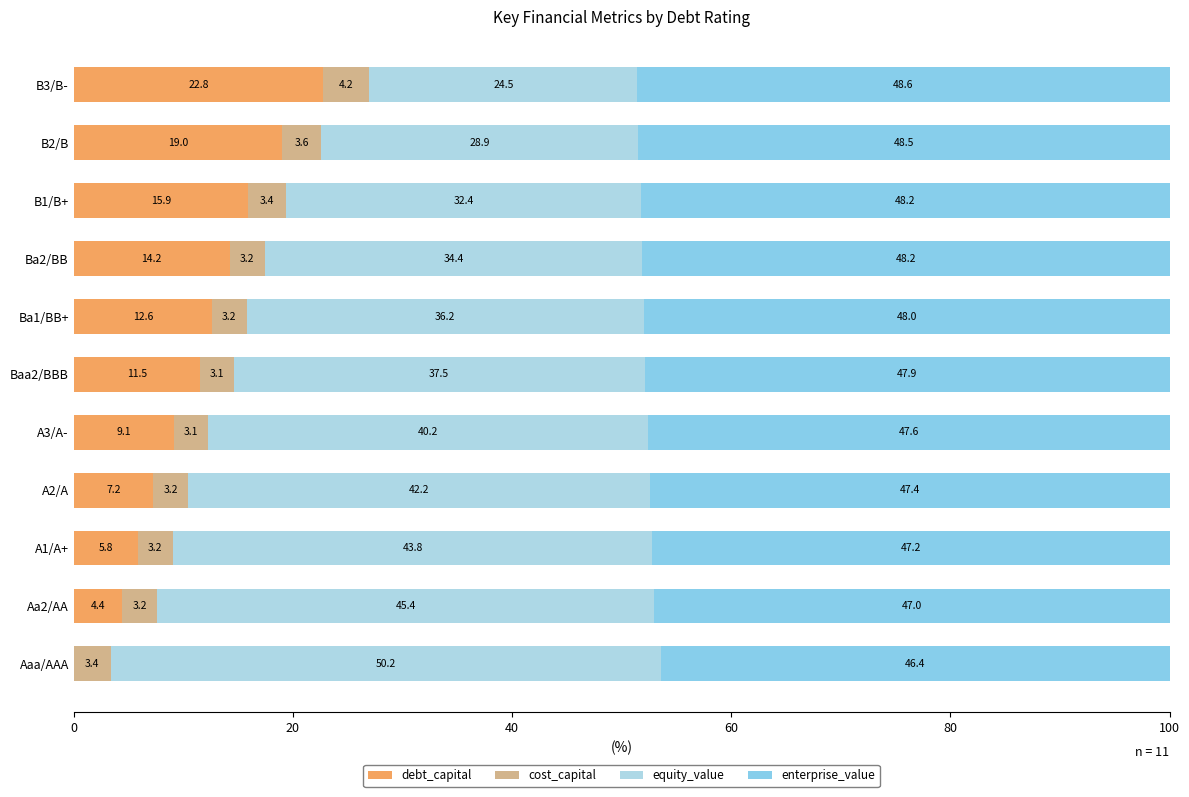

Reading left to right, what are all the values shown in this chart?

debt_capital: 0.0	4.4	5.8	7.2	9.1	11.5	12.6	14.2	15.9	19.0	22.8
cost_capital: 3.4	3.2	3.2	3.2	3.1	3.1	3.2	3.2	3.4	3.6	4.2
equity_value: 50.2	45.4	43.8	42.2	40.2	37.5	36.2	34.4	32.4	28.9	24.5
enterprise_value: 46.4	47.0	47.2	47.4	47.6	47.9	48.0	48.2	48.2	48.5	48.6